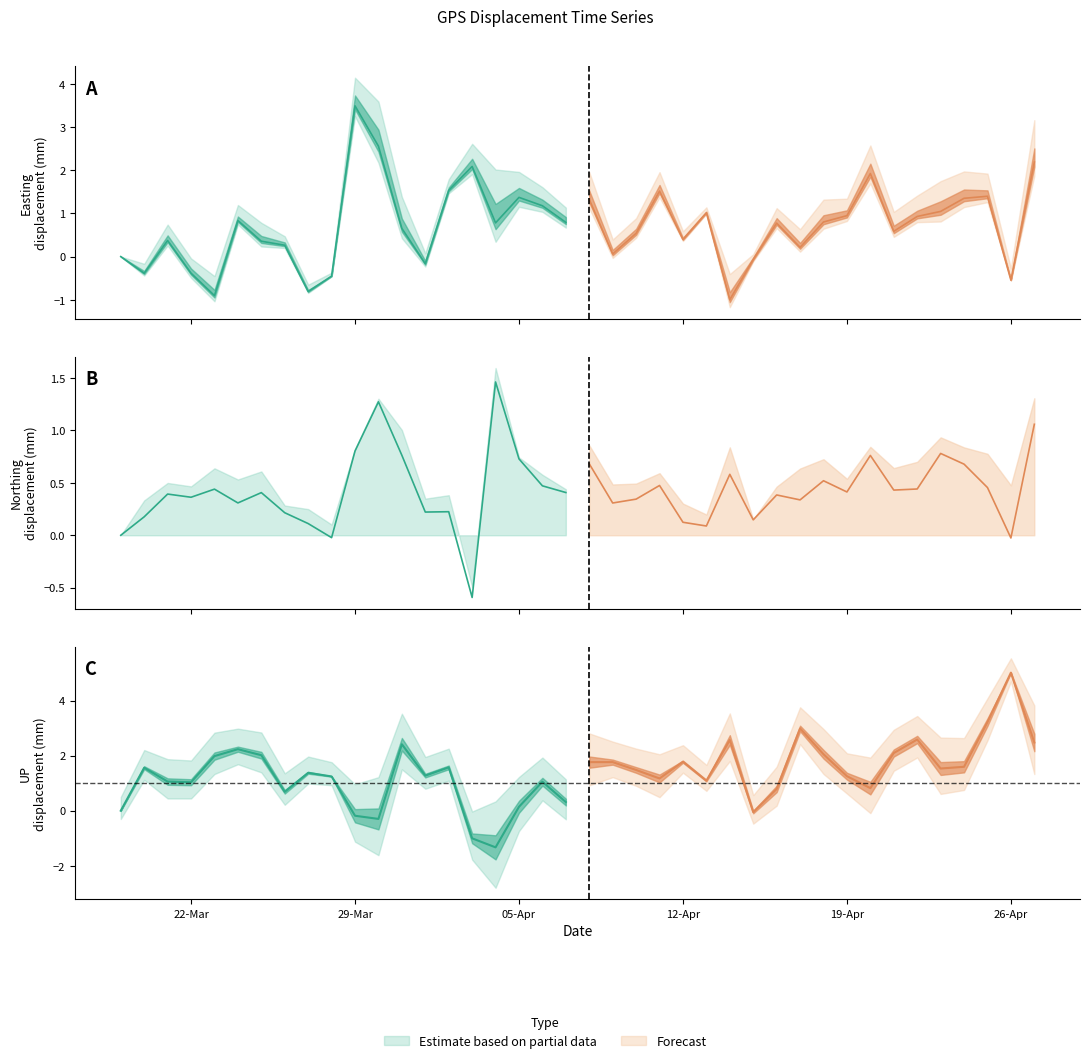

What is the approximate value of UP at 25-03-2022?

2.0